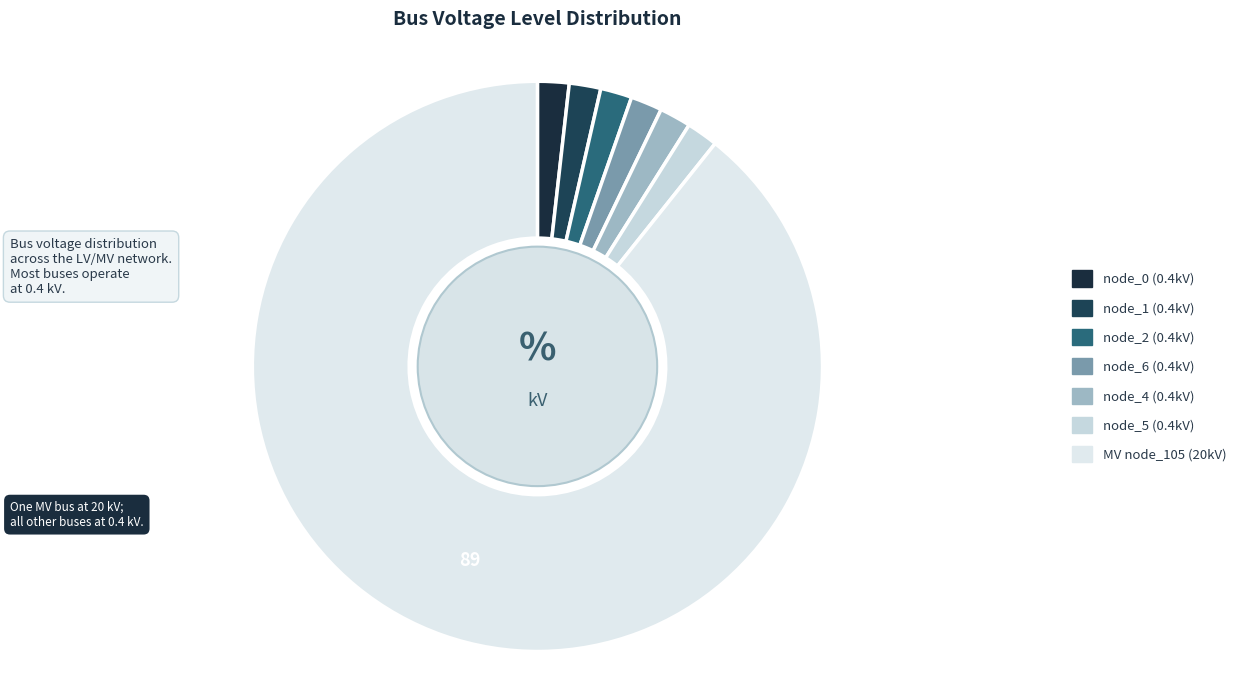

Count the number of slices in the pie.

7